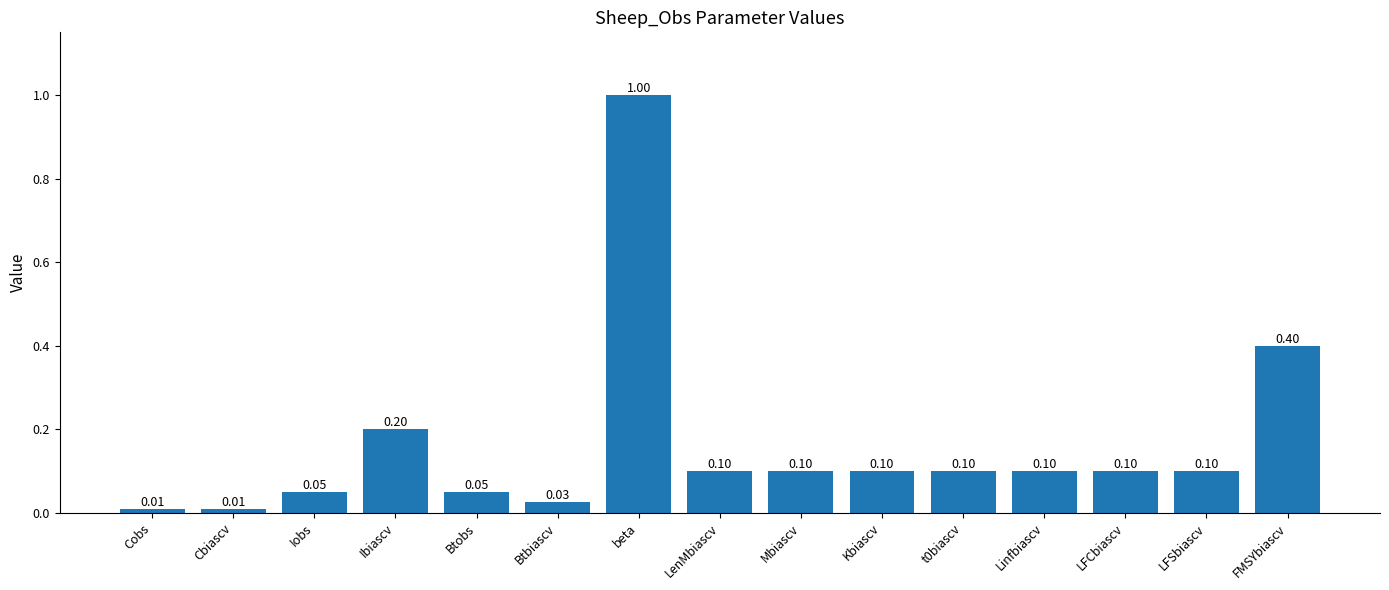

What is the average value?

0.2